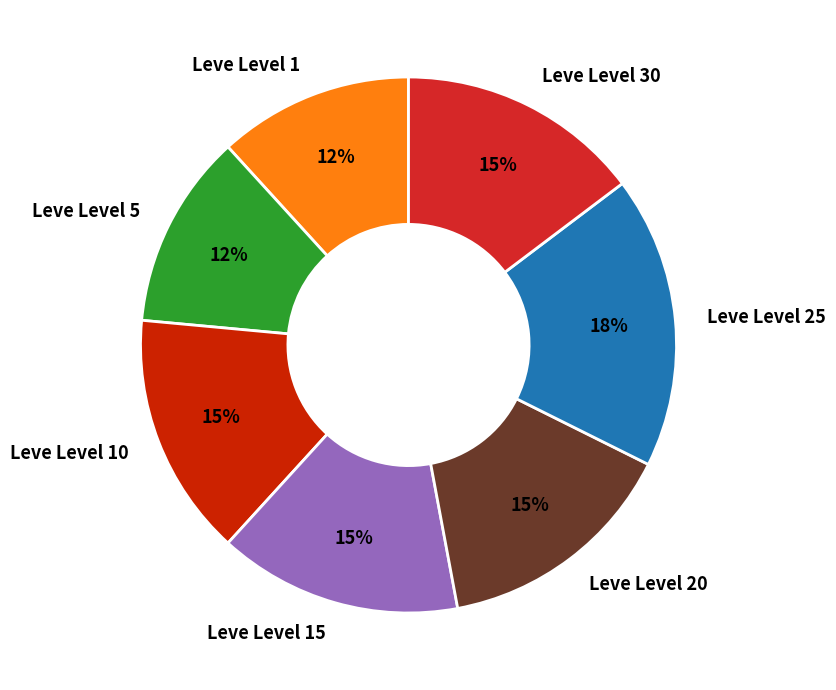

True or false: Leve Level 30 accounts for 9% of the total.

False